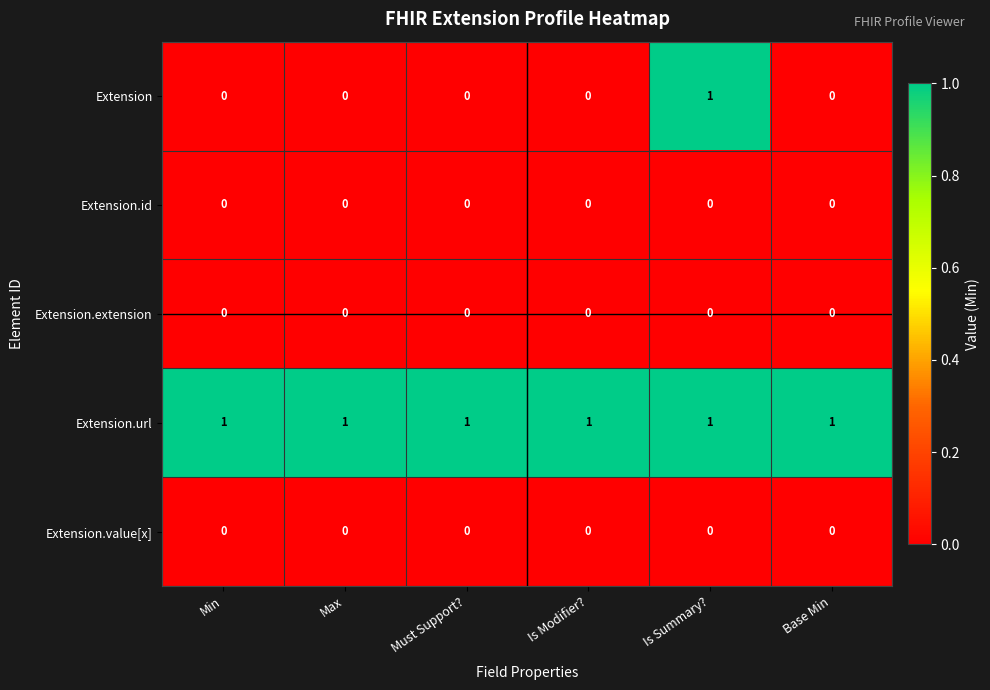

At which category is the sum across all series the highest?

Is Summary?